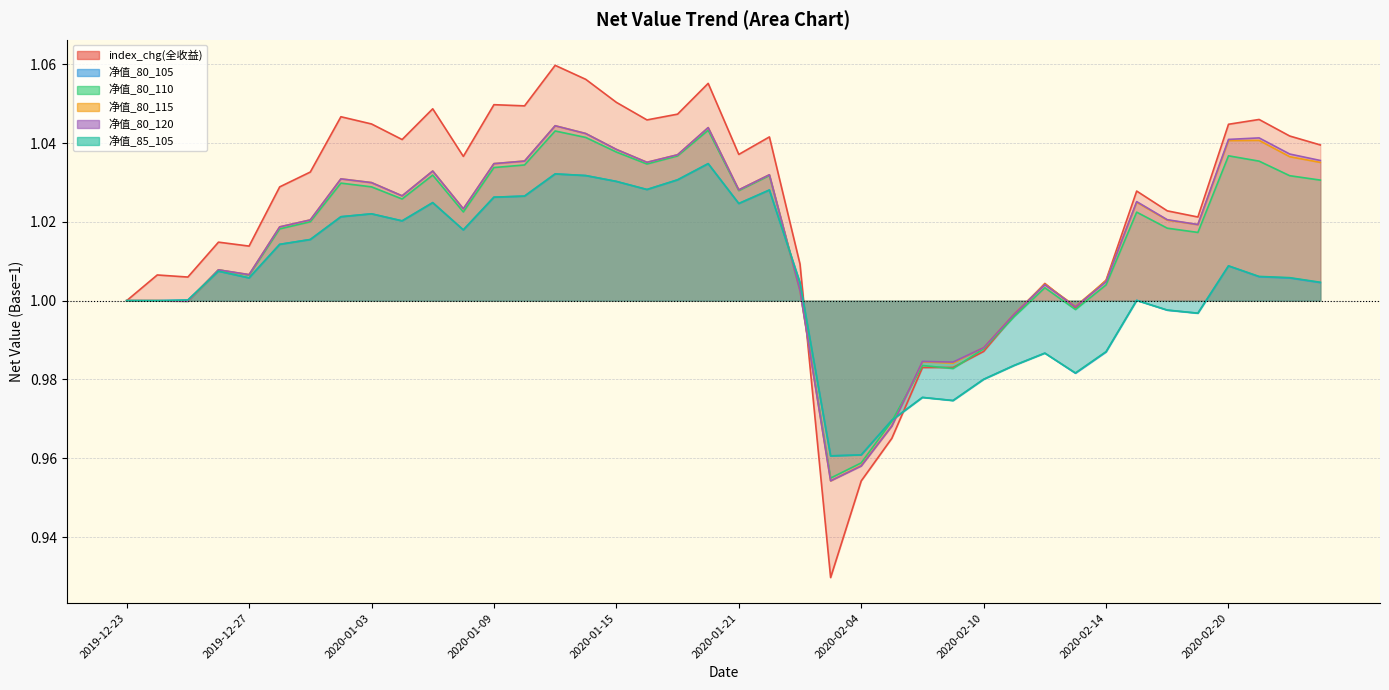

Which series ends up on top after the final intersection of 净值_80_120 and 净值_80_115?

净值_80_120